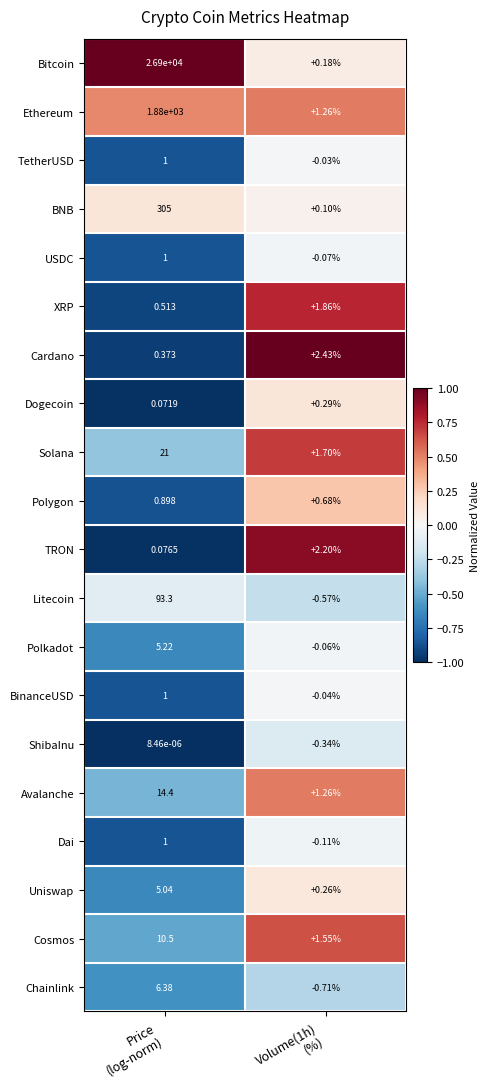

Which series has the widest spread of values?

Bitcoin